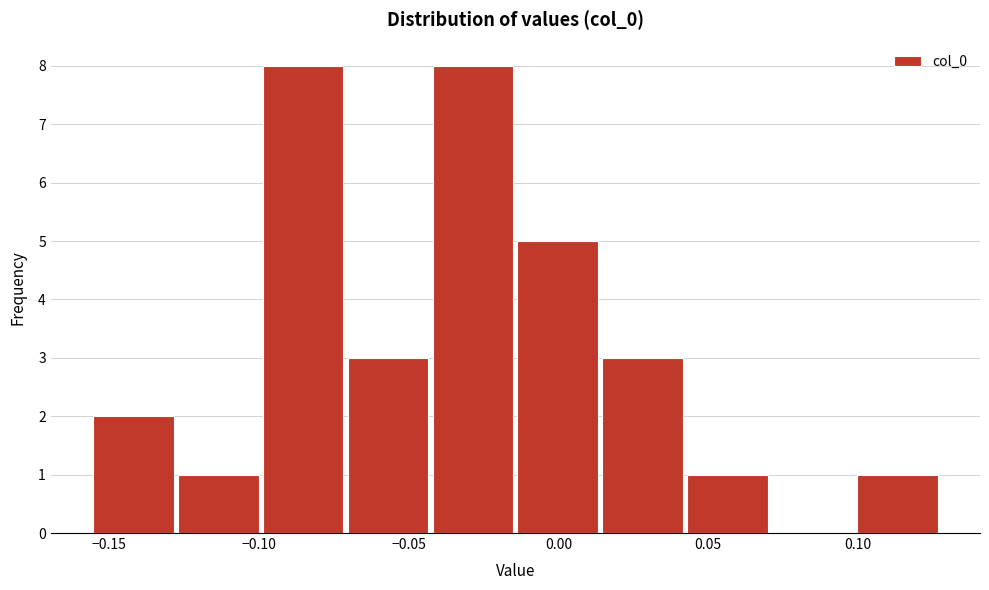

Reading left to right, list every bar in this chart as the range it spans on the x-axis followed by its height. Neither the bar edges nor the heights are printed on the chart, so give them approximately, as read against the axes.

-0.155 to -0.130: 2
-0.130 to -0.100: 1
-0.100 to -0.070: 8
-0.070 to -0.045: 3
-0.045 to -0.015: 8
-0.015 to 0.015: 5
0.015 to 0.040: 3
0.040 to 0.070: 1
0.070 to 0.100: 0
0.100 to 0.125: 1